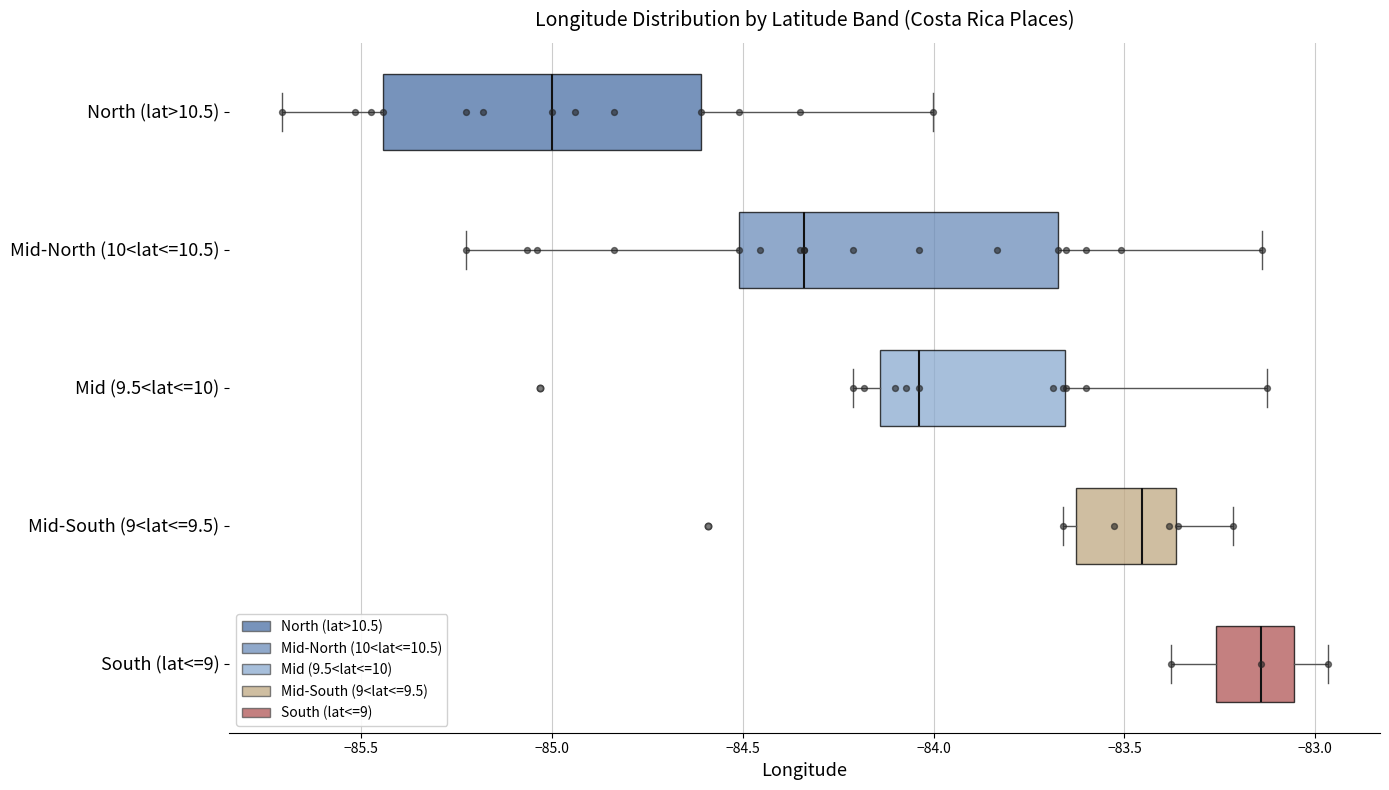

Reading bottom to top, transcribe this box plot: for each box, give where its median line is, the range the box spans, and where its two whiskers end, as read against the x-axis. The values are not printed on the chart, so give them approximately, as read against the axis.

South (lat<=9): median -83.15, box -83.25 to -83.05, whiskers -83.40 to -82.95
Mid-South (9<lat<=9.5): median -83.45, box -83.65 to -83.35, whiskers -83.65 (just left of the box's left edge) to -83.20
Mid (9.5<lat<=10): median -84.05, box -84.15 to -83.65, whiskers -84.20 to -83.15
Mid-North (10<lat<=10.5): median -84.35, box -84.50 to -83.70, whiskers -85.25 to -83.15
North (lat>10.5): median -85.00, box -85.45 to -84.60, whiskers -85.70 to -84.00